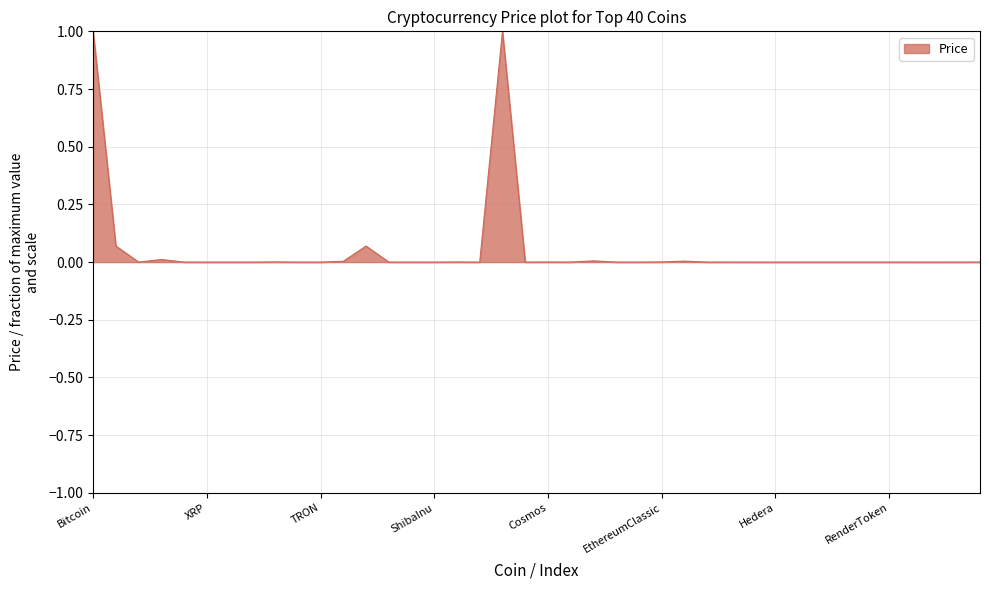

How many lines are shown in the chart?

1